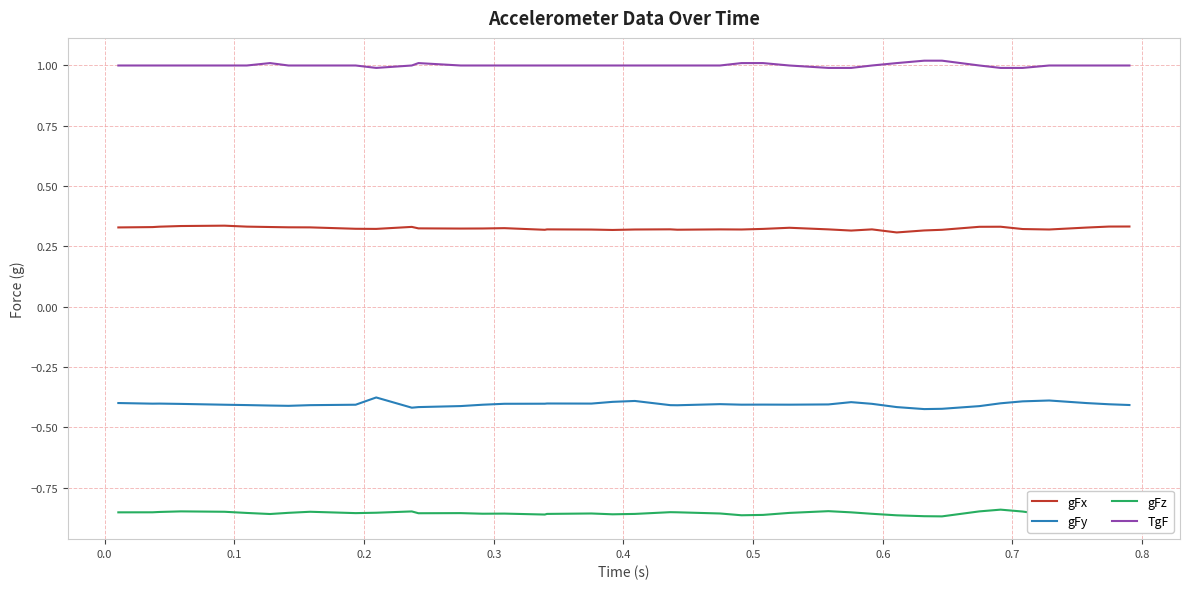

True or false: gFz and TgF cross at least once.

False